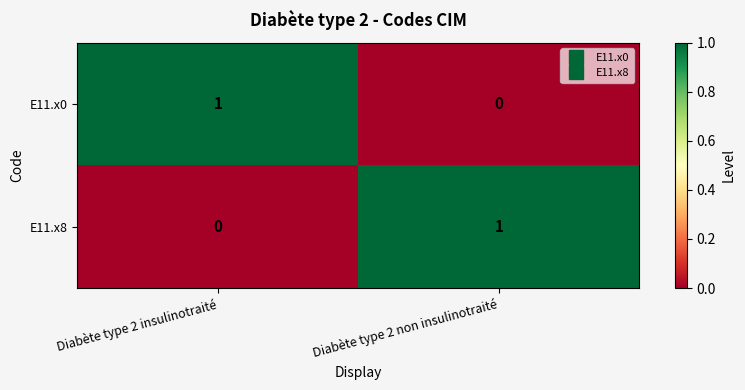

Rank the series at Diabète type 2 non insulinotraité from lowest to highest value.

E11.x0, E11.x8